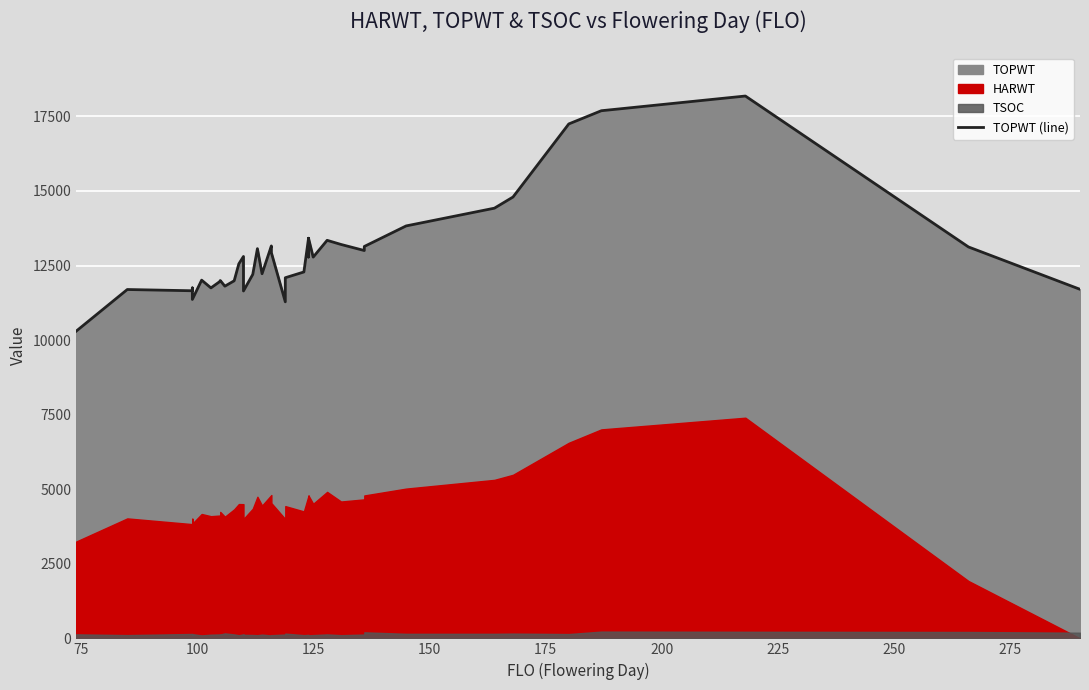

True or false: the data has more than 0 interior local peaks.

True